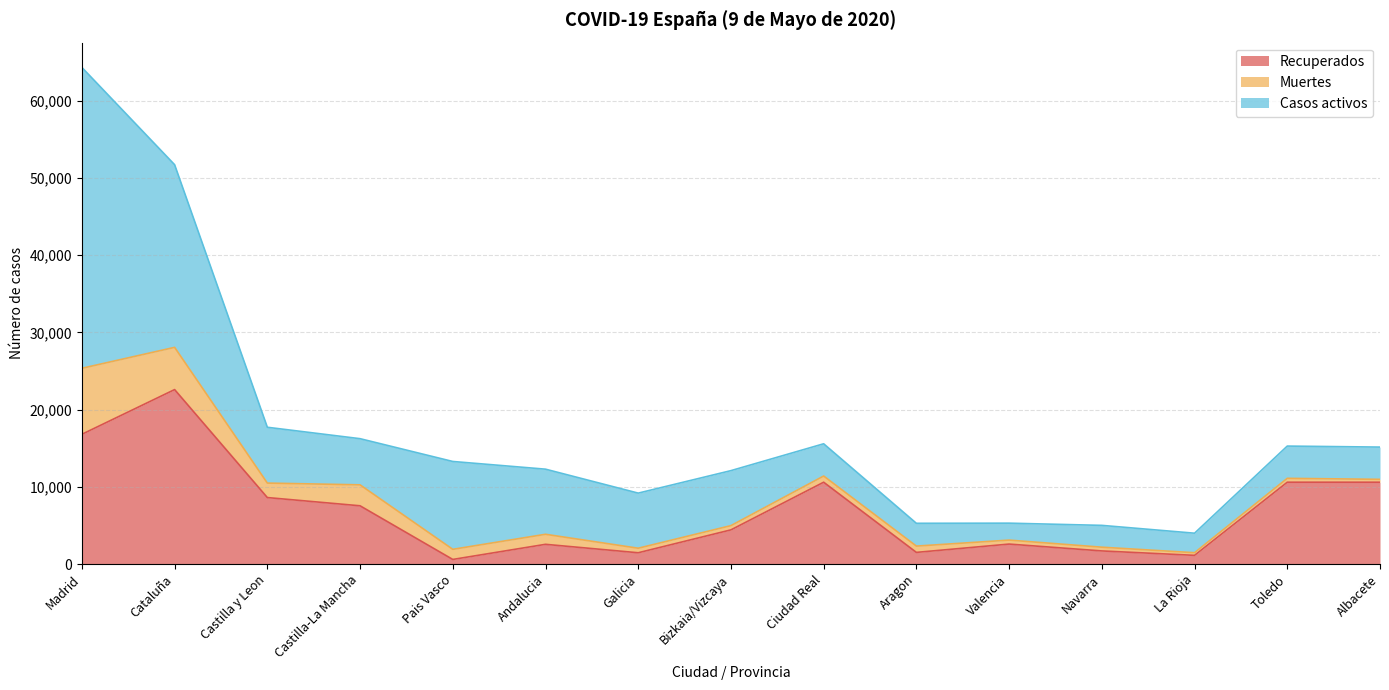

Reading left to right, what are all the values shown in this chart?

Recuperados: 16806	22598	8609	7543	592	2551	1458	4423	10597	1506	2583	1695	1124	10597	10597
Muertes: 8552	5471	1876	2713	1312	1301	588	551	802	815	515	484	342	504	373
Casos activos: 38975	23664	7231	5981	11380	8435	7138	7124	4178	2953	2194	2827	2526	4178	4178